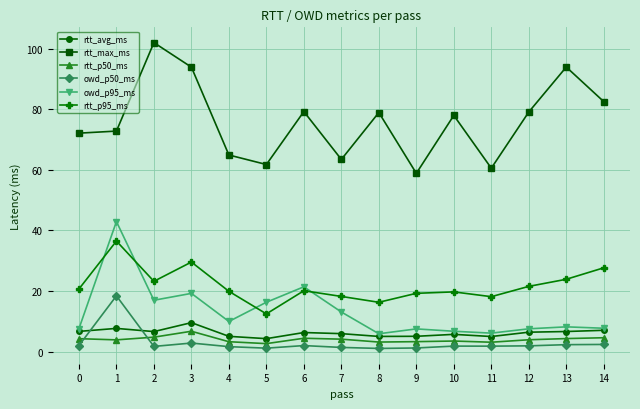

True or false: owd_p95_ms has a value of 5.9 at 8.

True